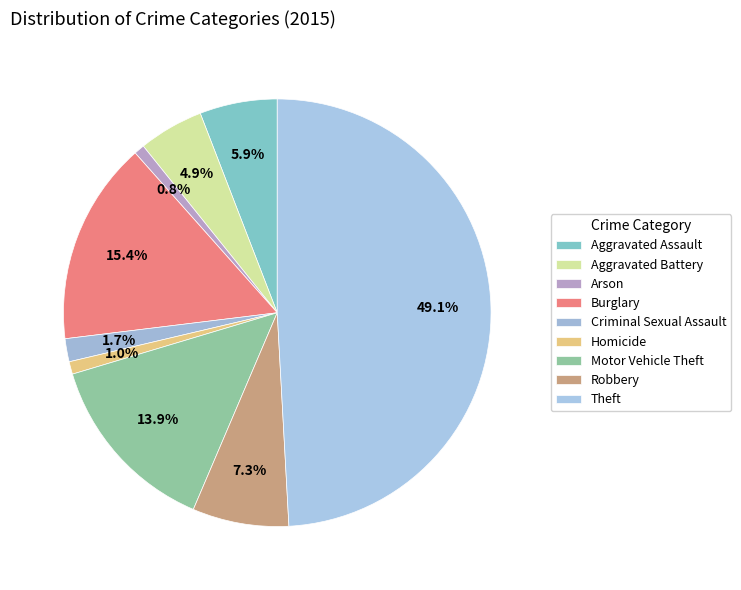

How much of the chart is everything except Criminal Sexual Assault?

98.3%